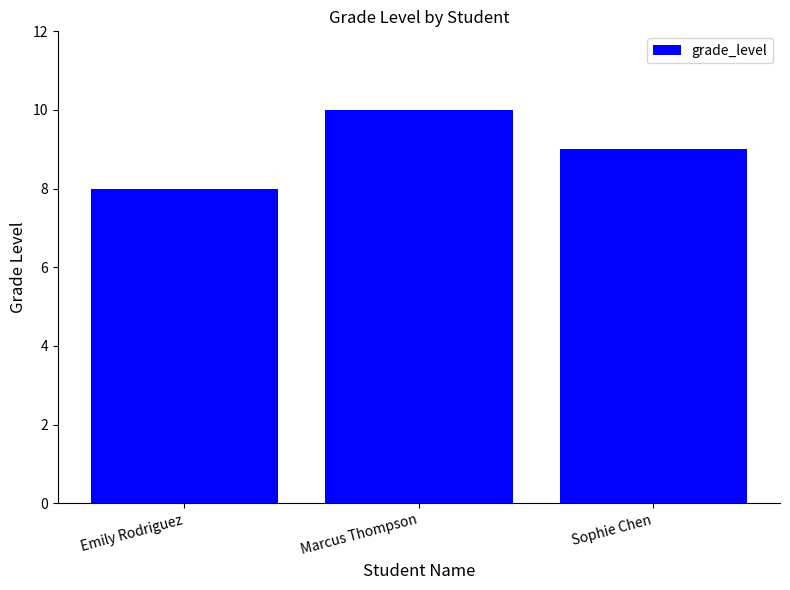

What is the label of the 3rd bar from the left?

Sophie Chen